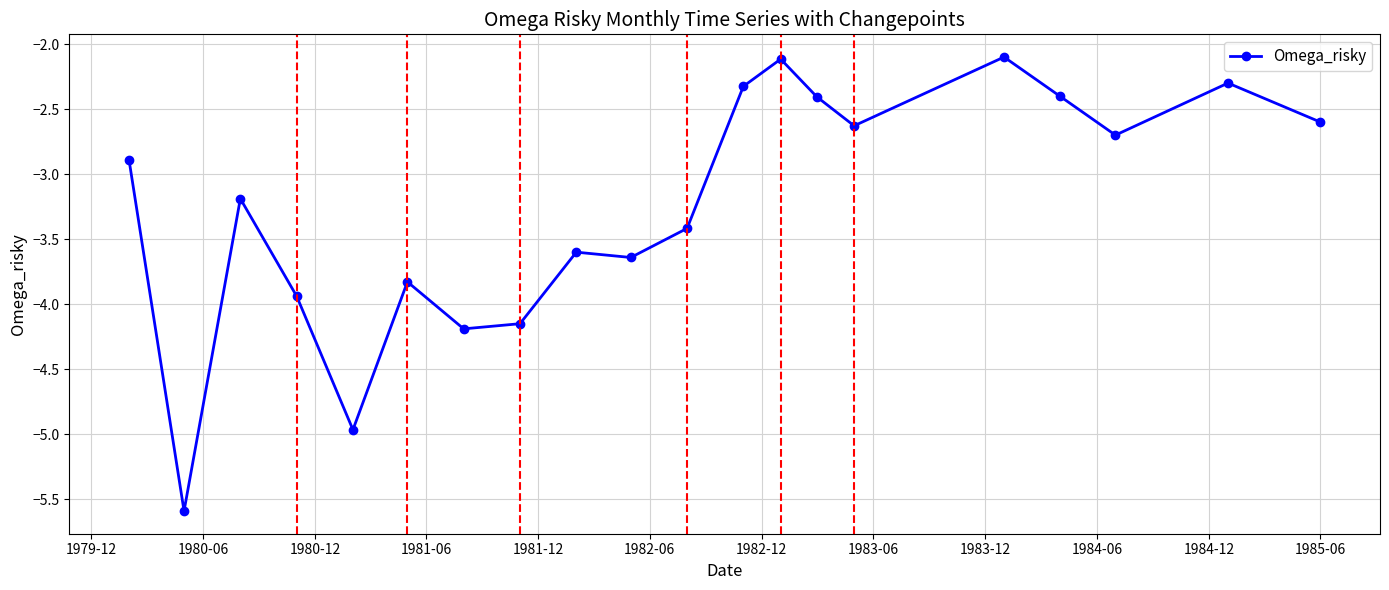

What is the value of the 12th point from the left?

-2.3